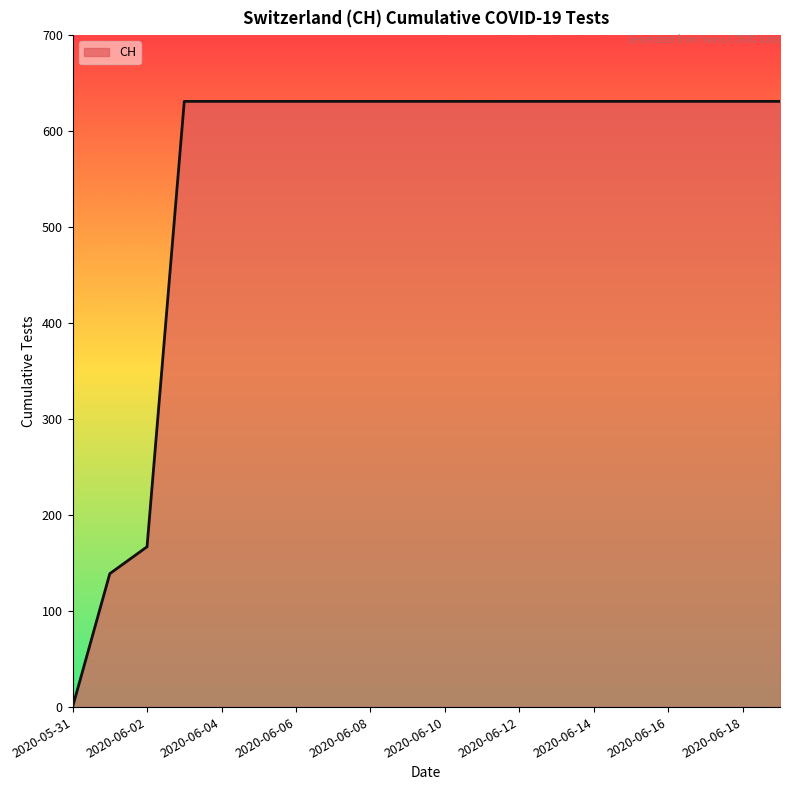

What is the greatest value displayed?

631